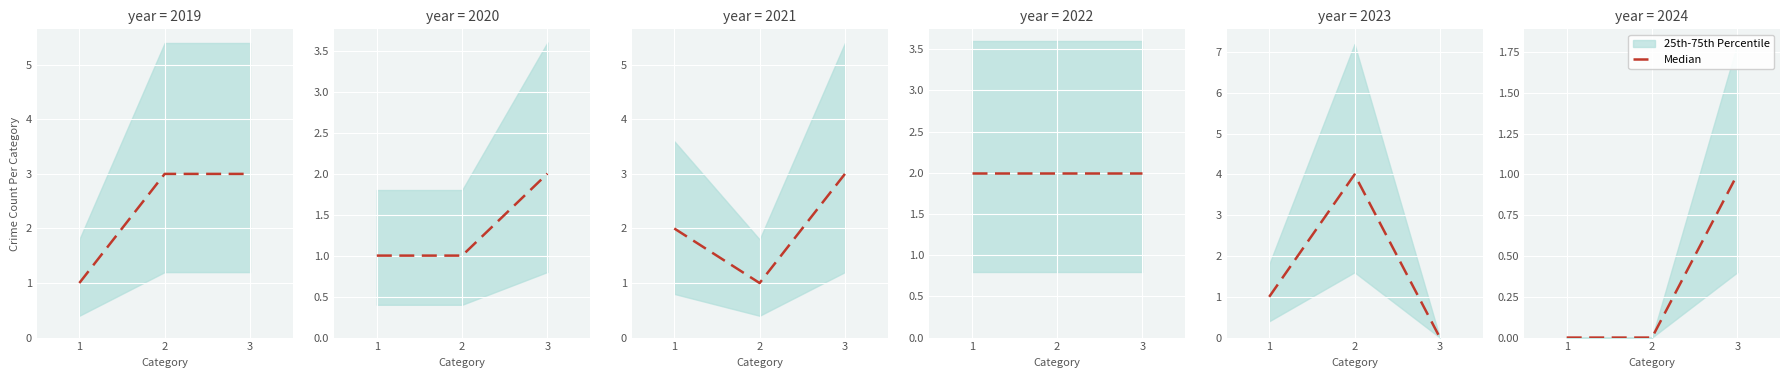

Rank the categories by value from highest to lowest.

3, 1, 2